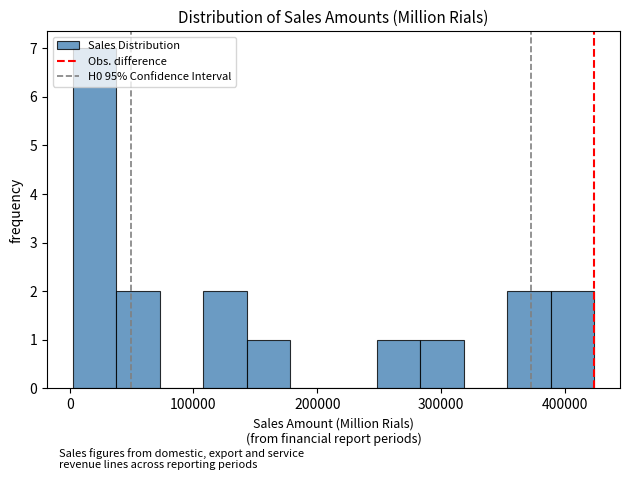

Around what value on the x-axis is the tallest bar? Give the approximate position of its centre, as read against the axis.

20000